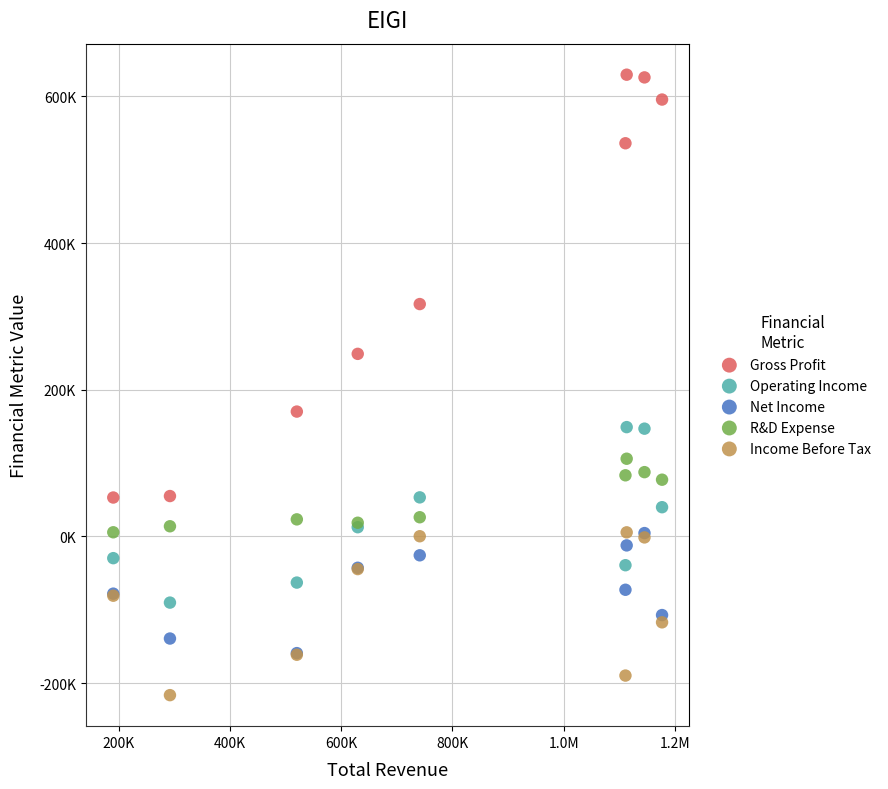

Which series has the largest Y range (max minus min)?

Gross Profit